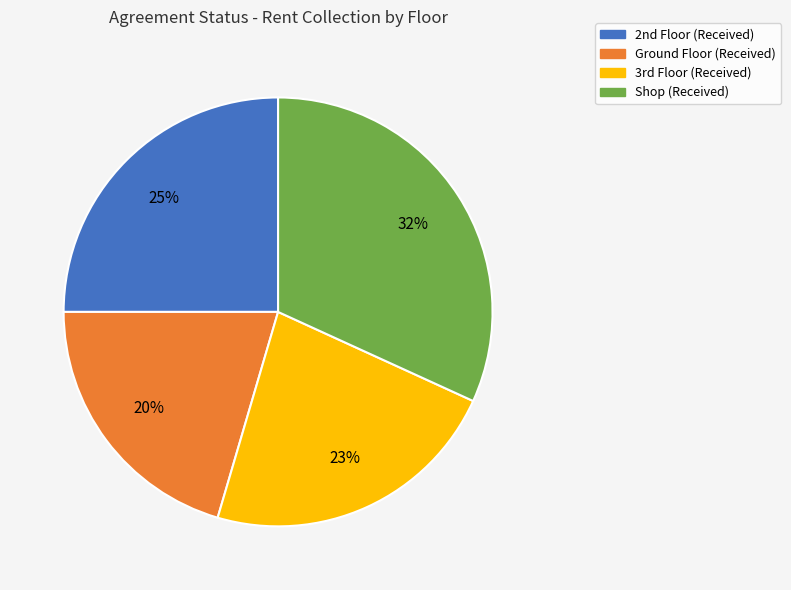

Does any single category account for the majority?

No